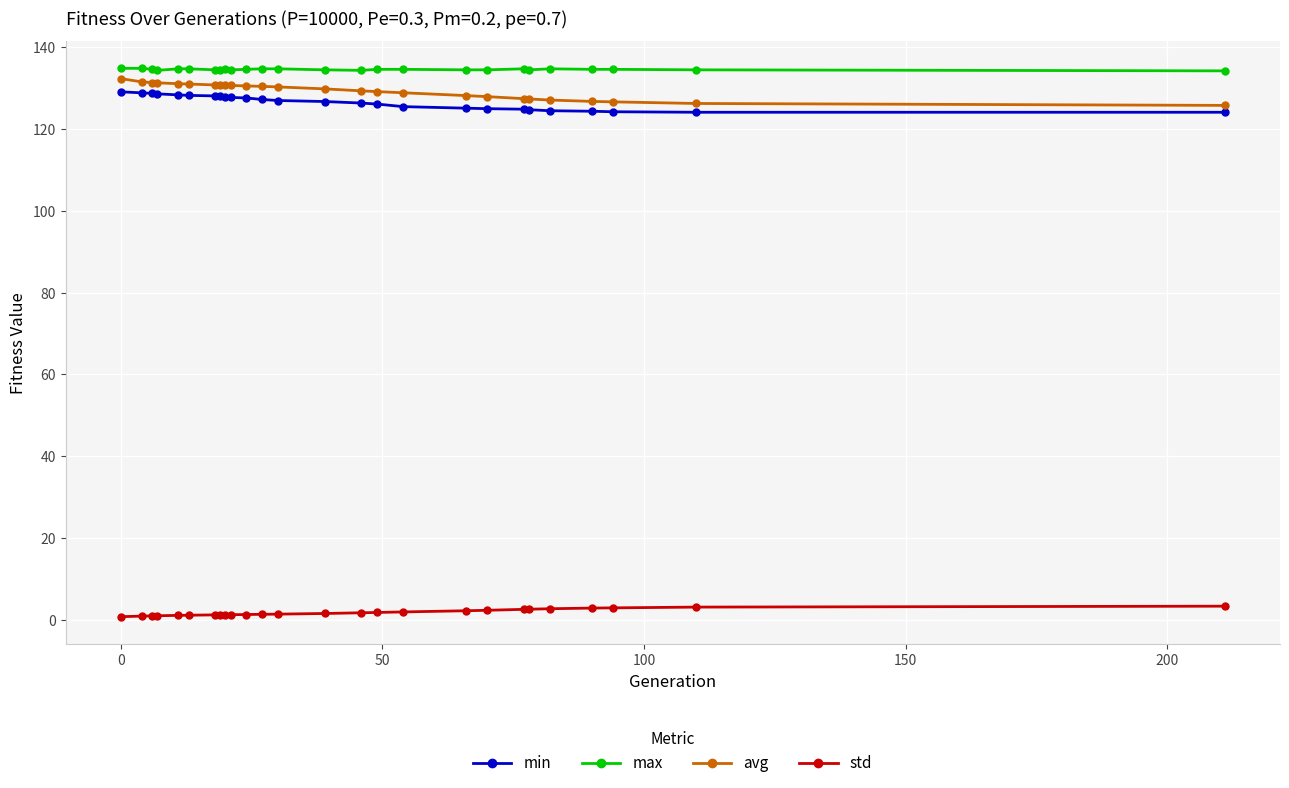

True or false: min and avg intersect in this chart.

False